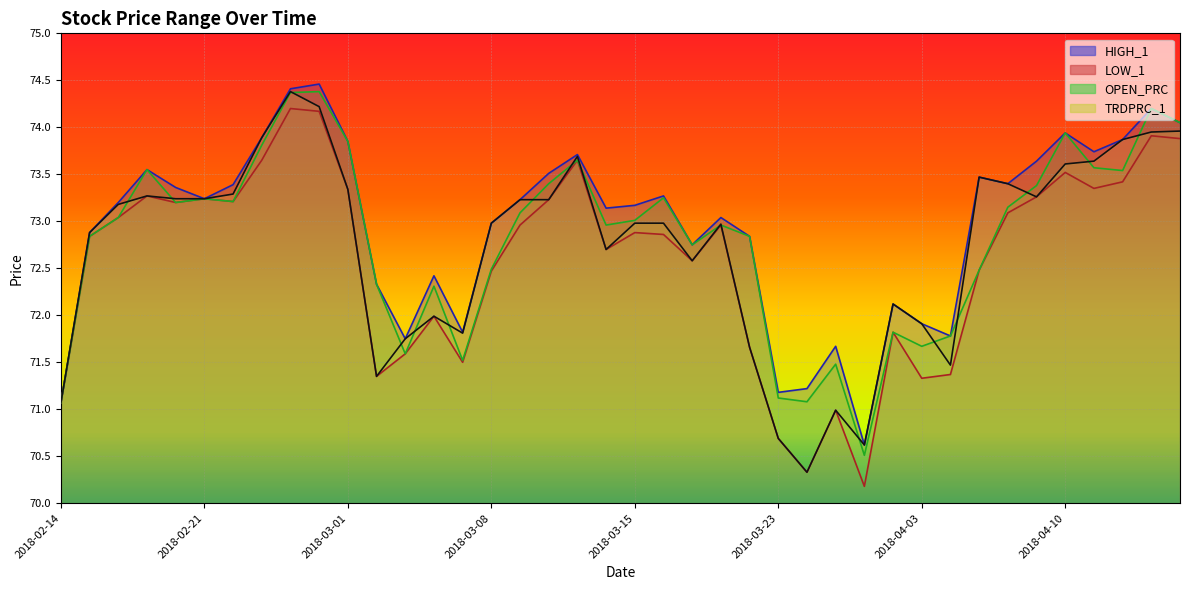

What is the lowest value of the LOW_1 series?

70.2